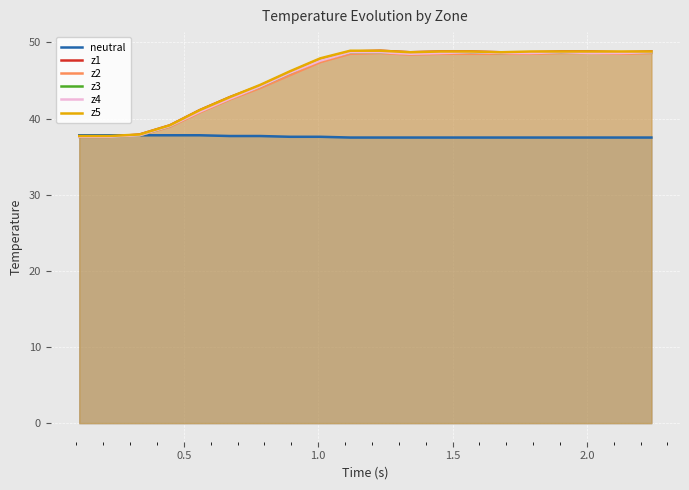

What is the highest value of the z1 series?

48.9